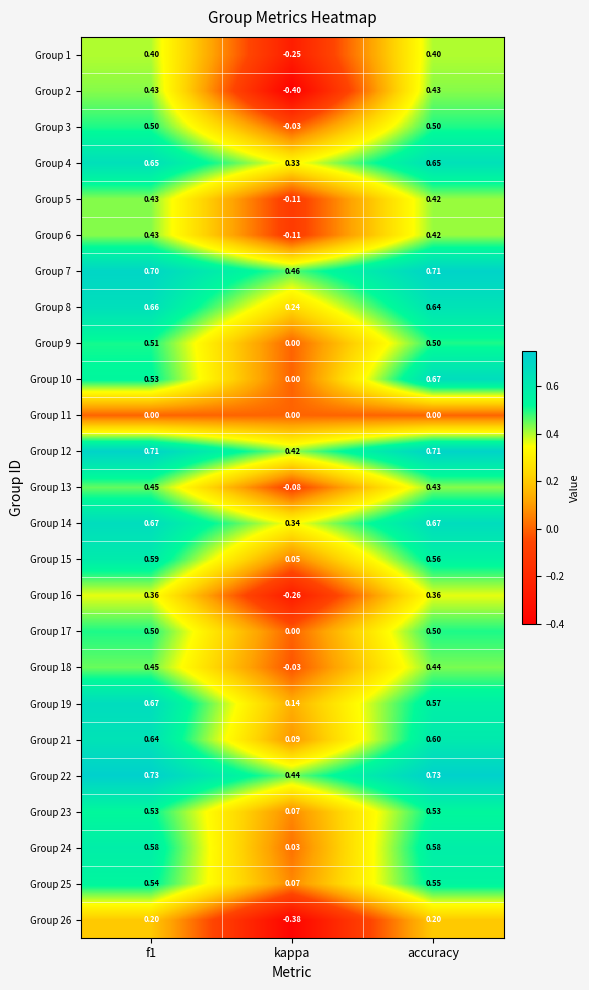

Which category has the highest value in the Group 7 series?

accuracy